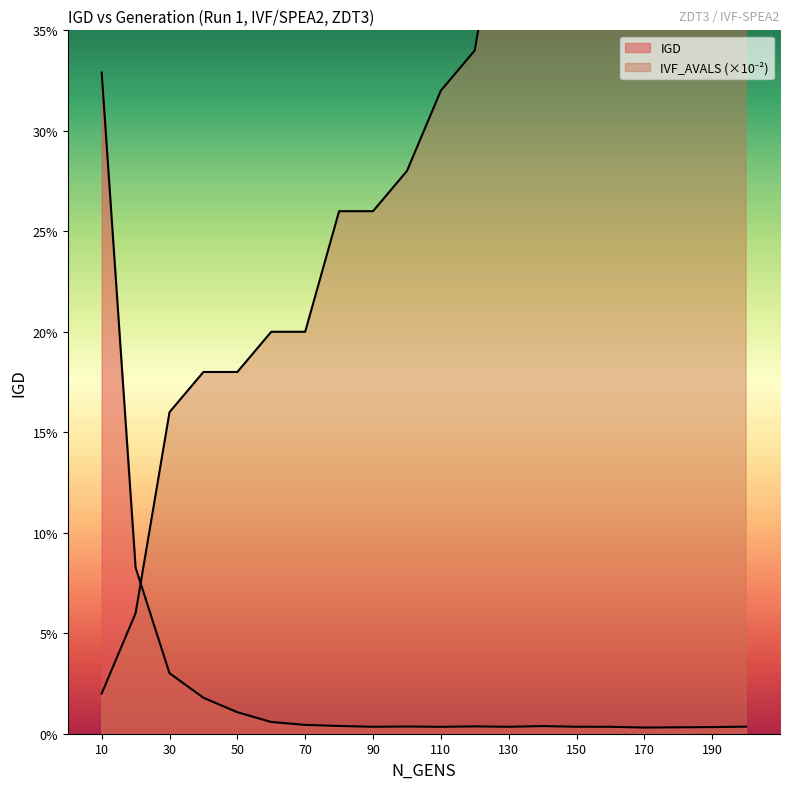

How many data points does each series have?

20